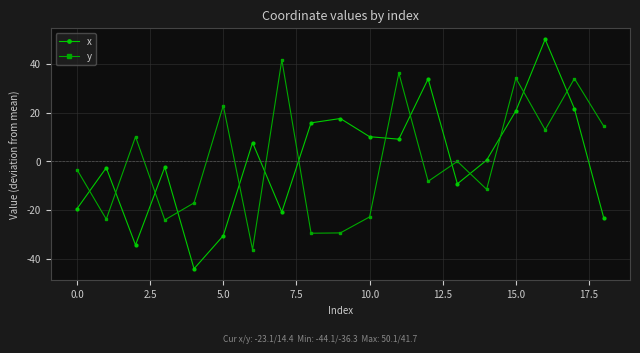

Rank the series by their maximum value, from highest to lowest.

x, y